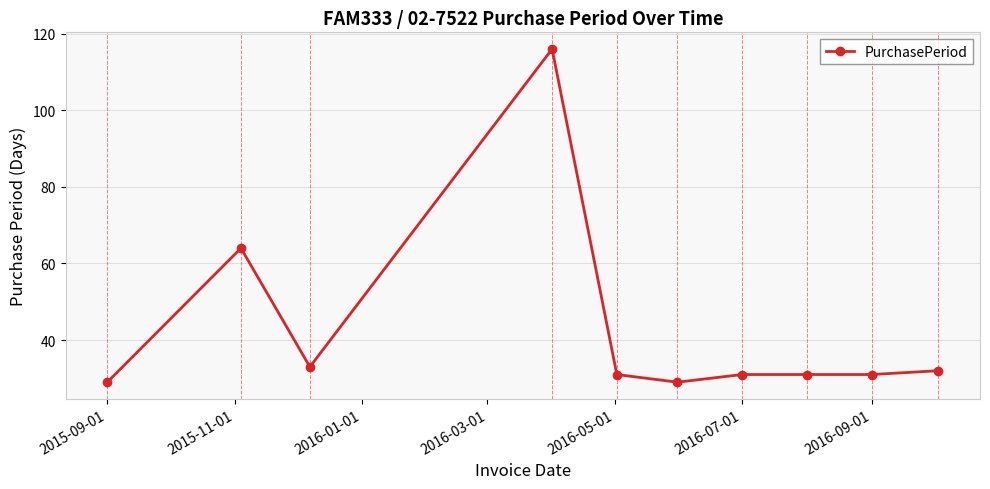

True or false: the data has more than 0 interior local peaks.

True